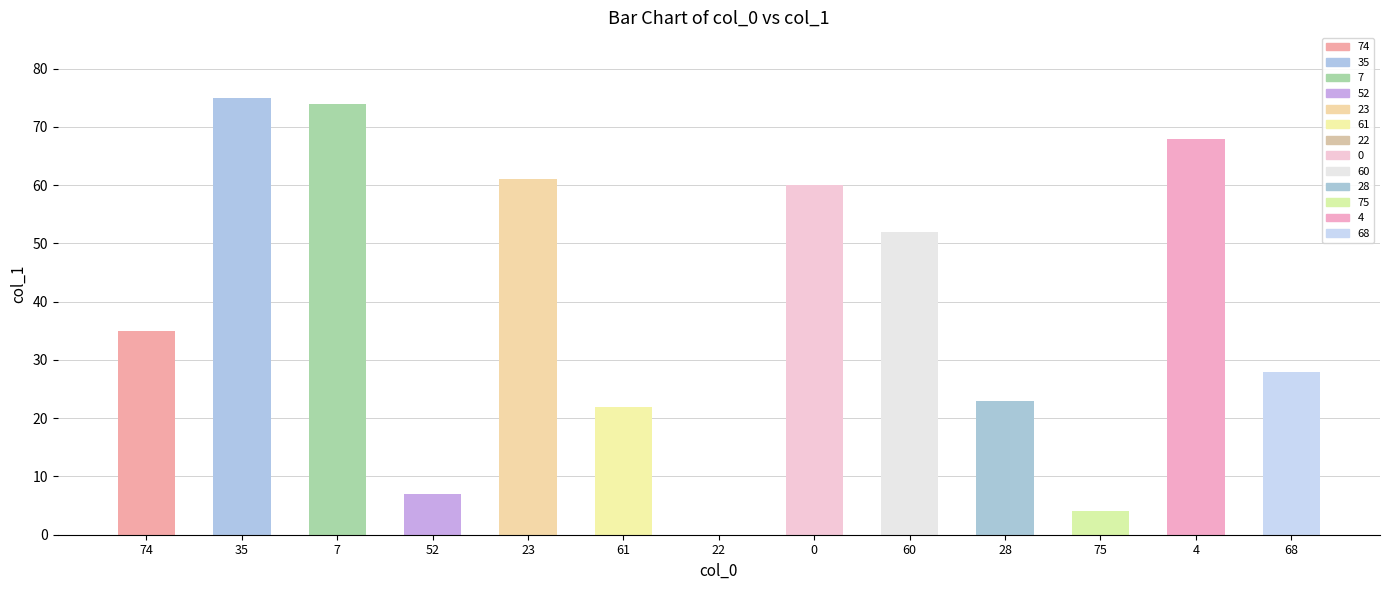

The chart shows a value of 52 at 60. True or false?

True